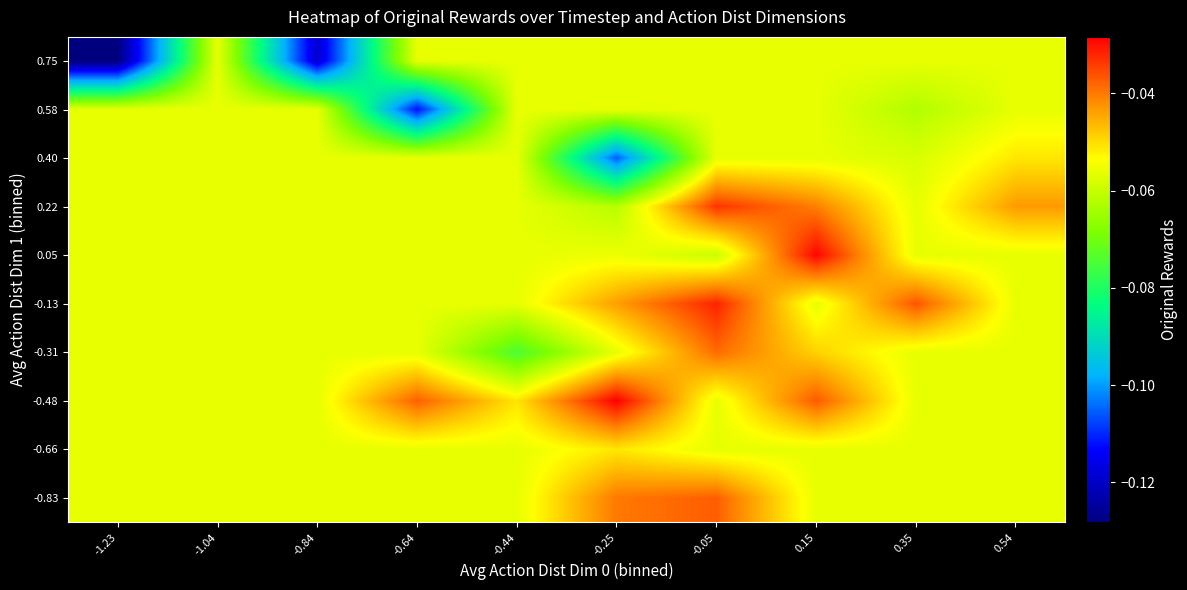

What is the total value across all series at -0.05?

-0.5